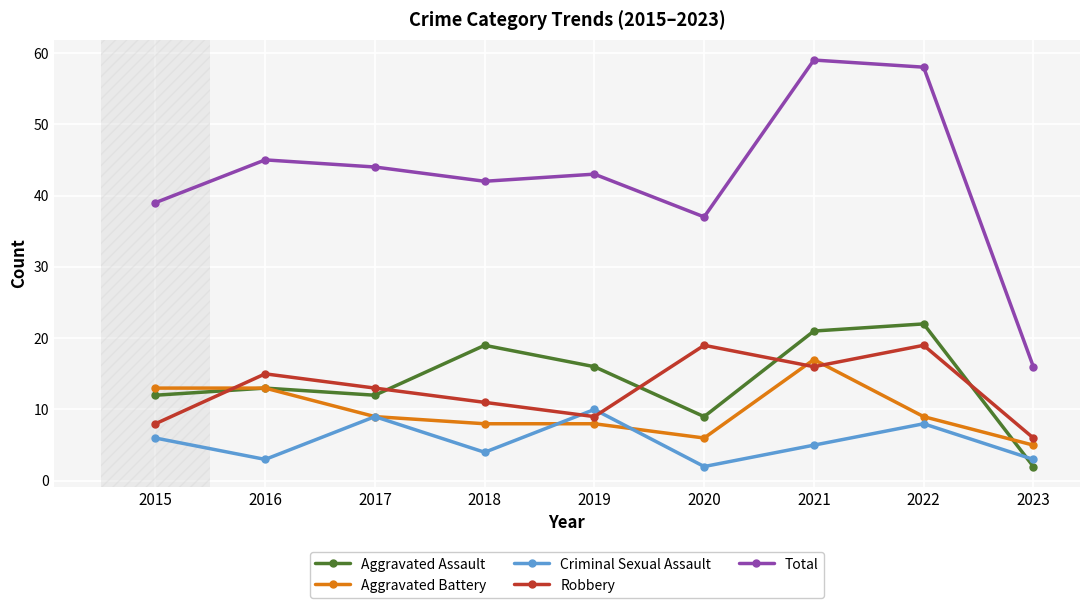

What is the difference between the maximum and minimum values in the Robbery series?

13